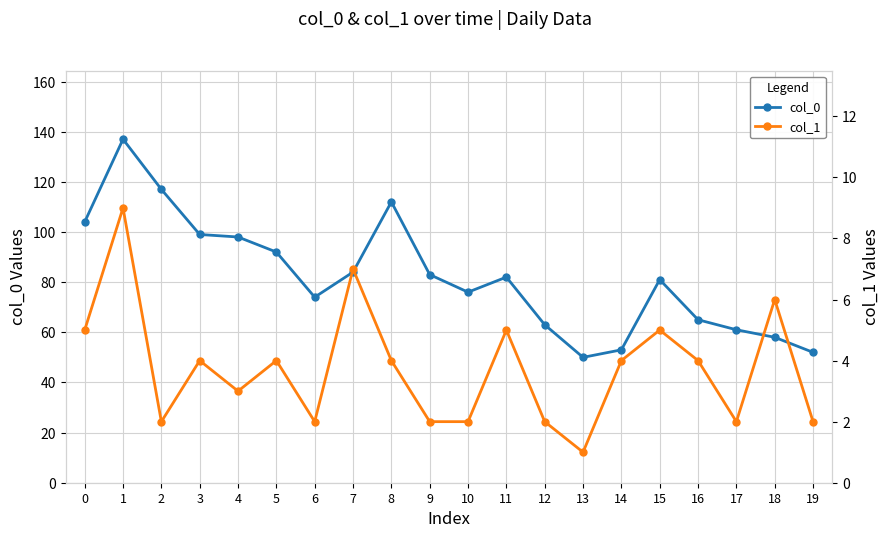

True or false: col_1 and col_0 cross at least once.

False